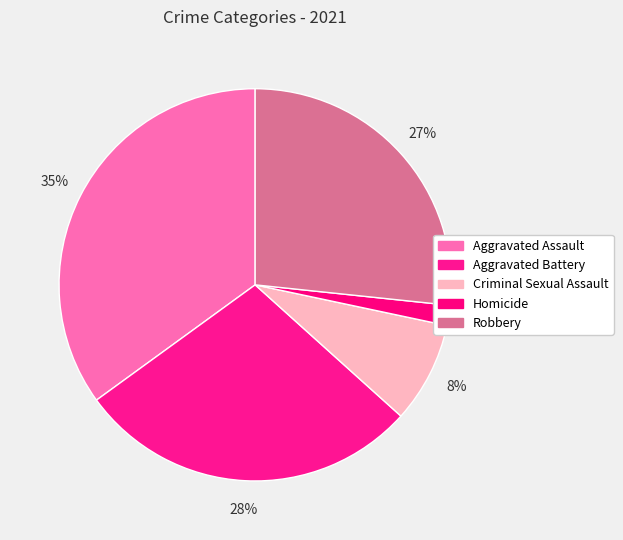

Is it true that Robbery is 27% of the pie?

True